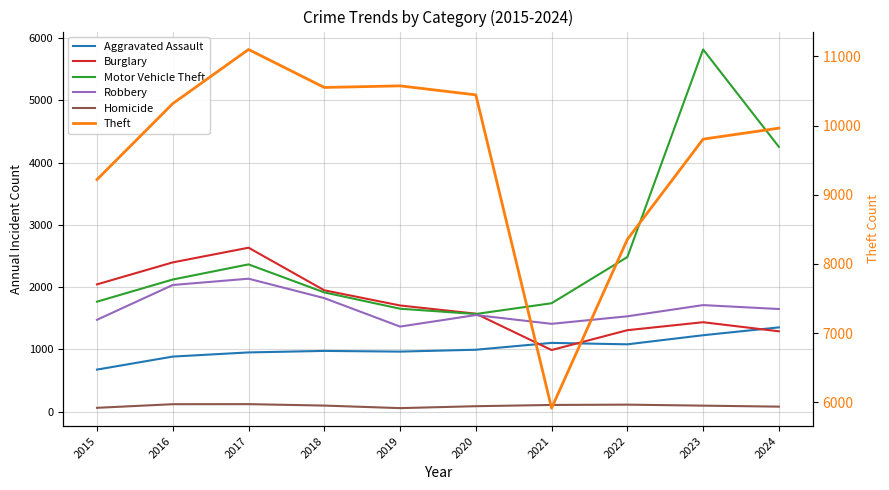

Is this an area chart (filled region under the line)?

No